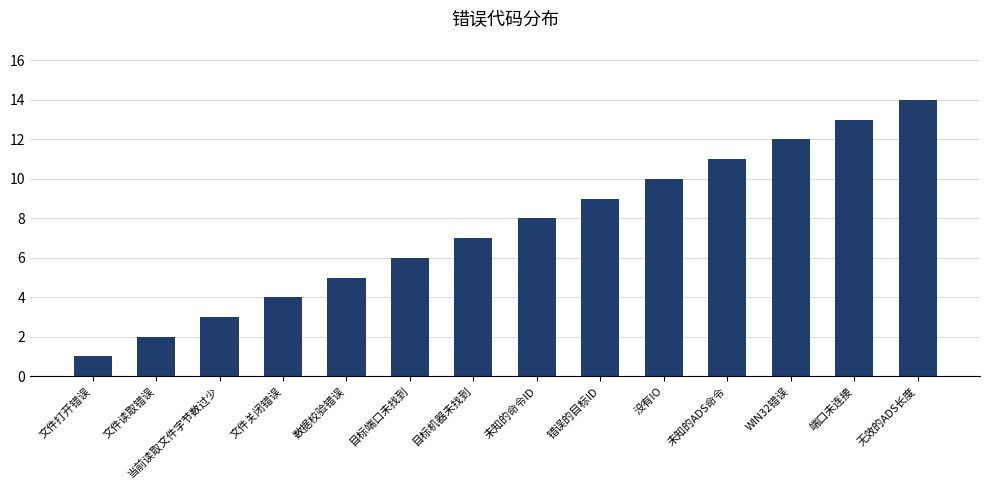

Does the chart contain stacked bars?

No